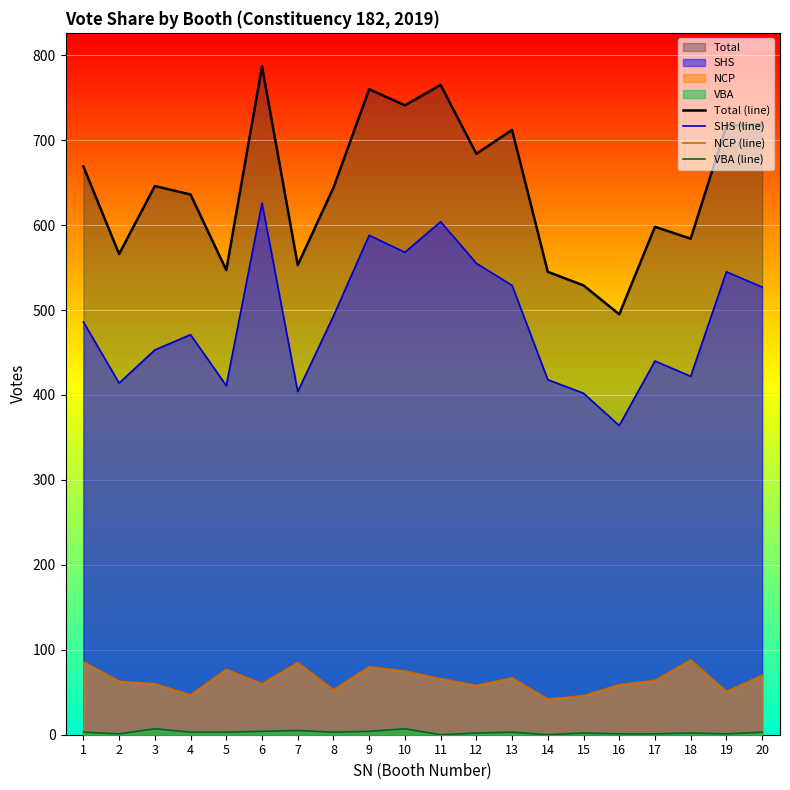

What is the value of the SHS (line) point at the 10th from the left?

568